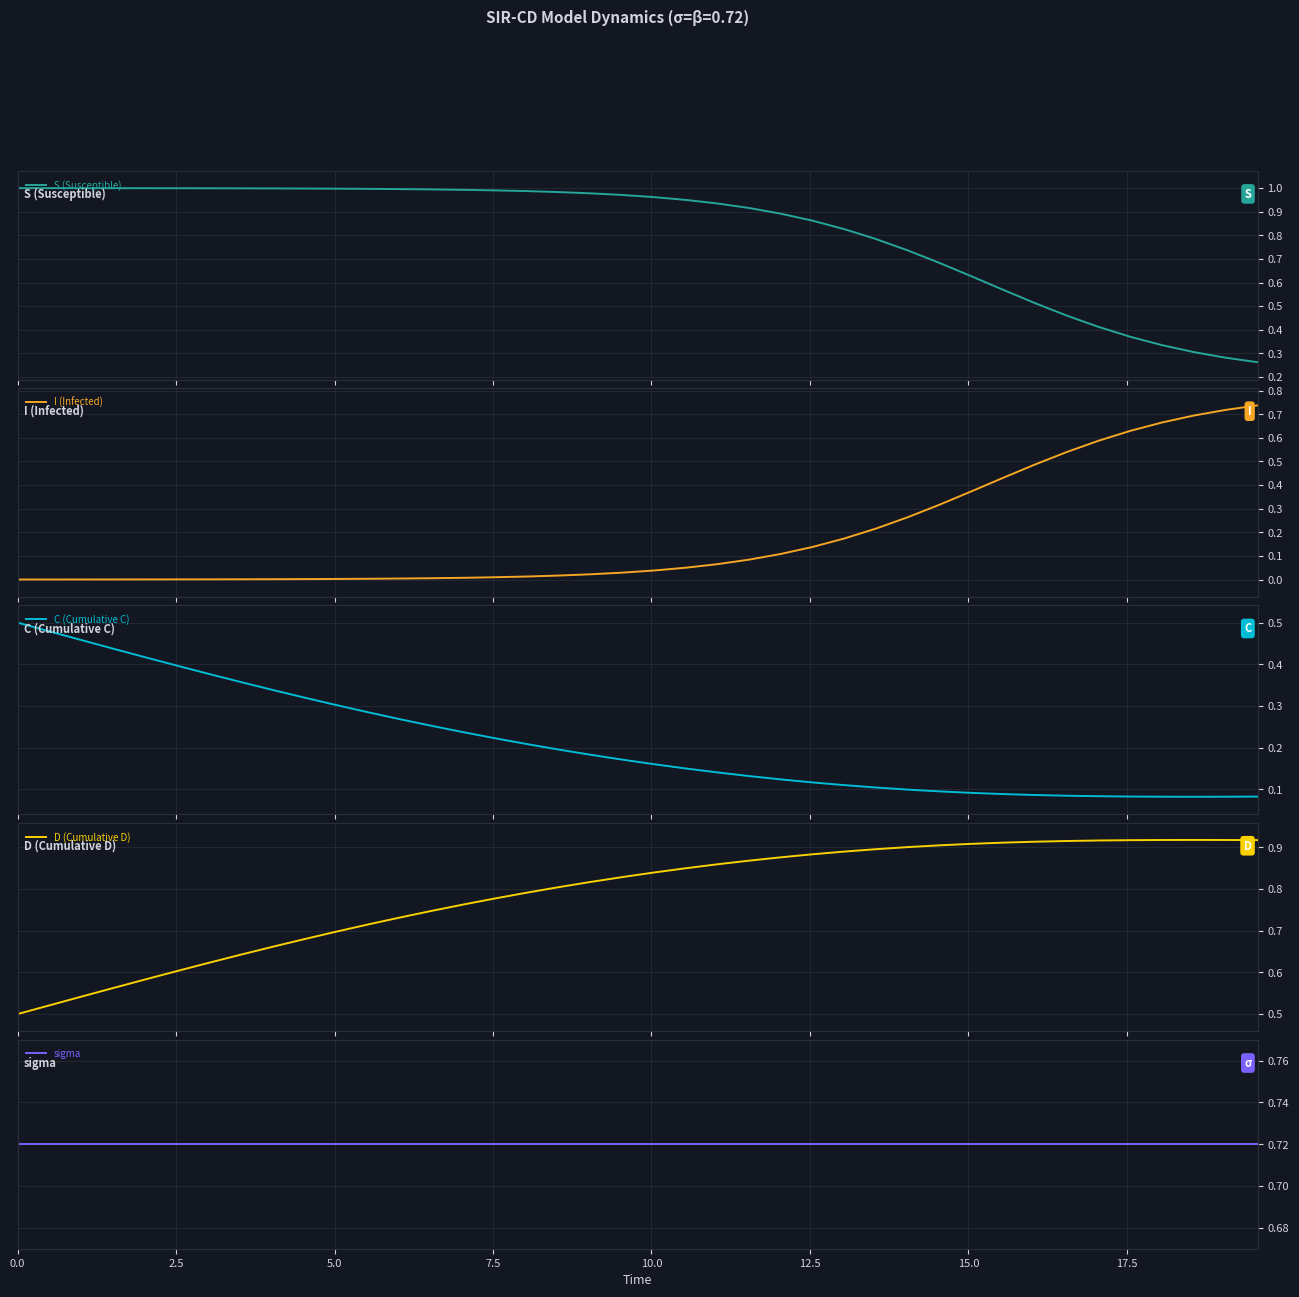

What is the highest value of the D (Cumulative D) series?

0.9